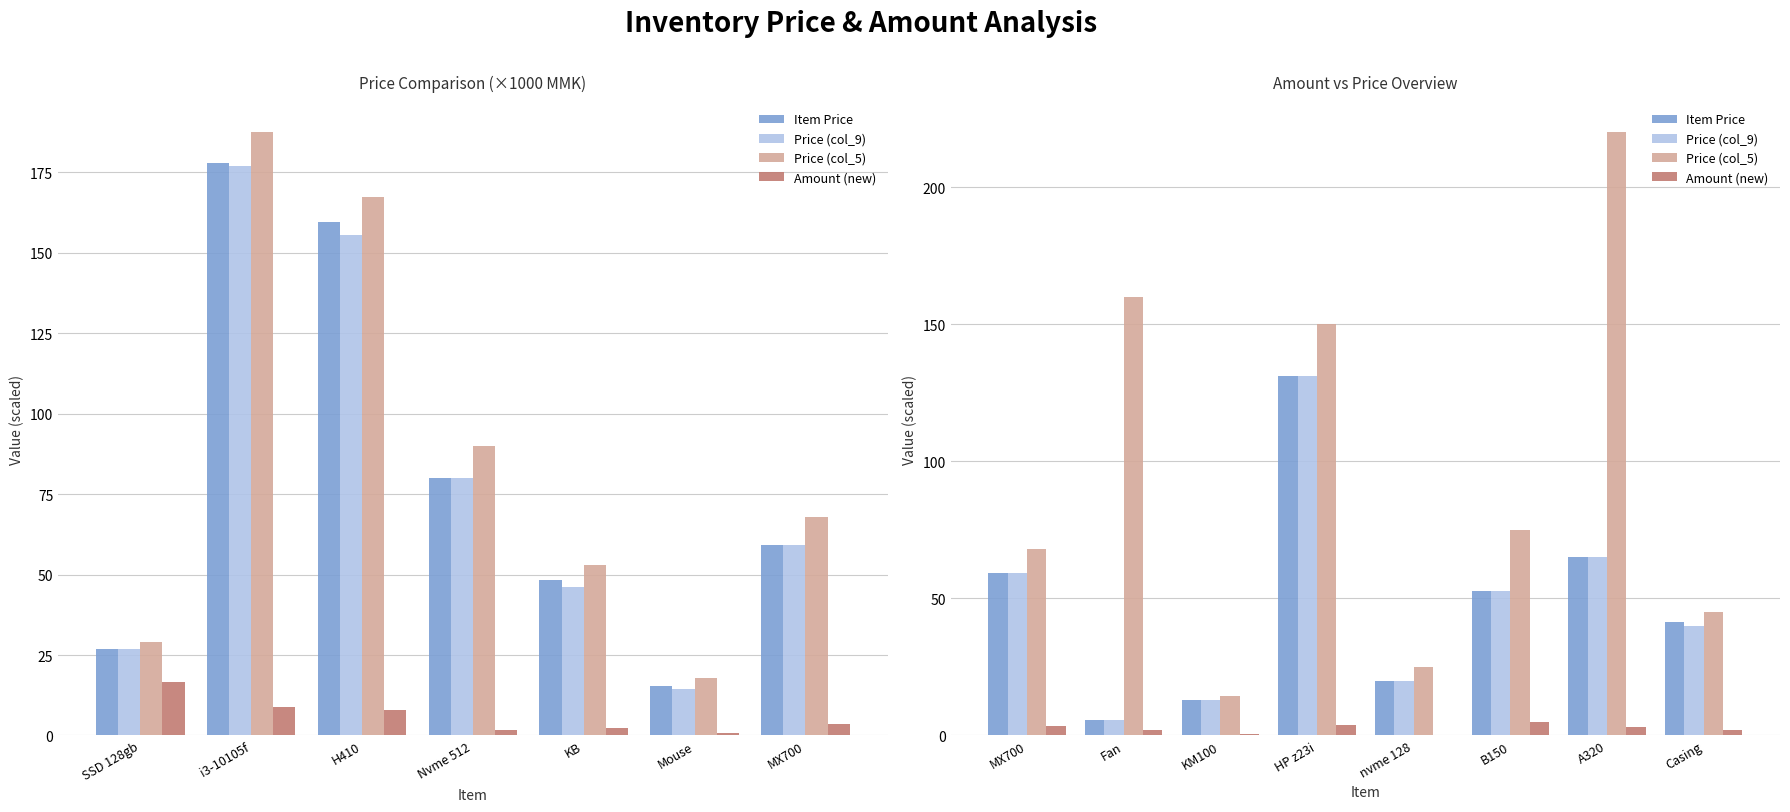

Reading right to left, what are all the values shown in this chart?

Item Price: 41.2	65.0	52.8	20.0	131.0	13.0	5.5	59.1
Price (col_9): 40.0	65.0	52.8	20.0	131.0	13.0	5.5	59.1
Price (col_5): 45.0	220.0	75.0	25.0	150.0	14.5	160.0	68.0
Amount (new): 2.1	3.2	4.8	0.2	3.9	0.7	1.8	3.5